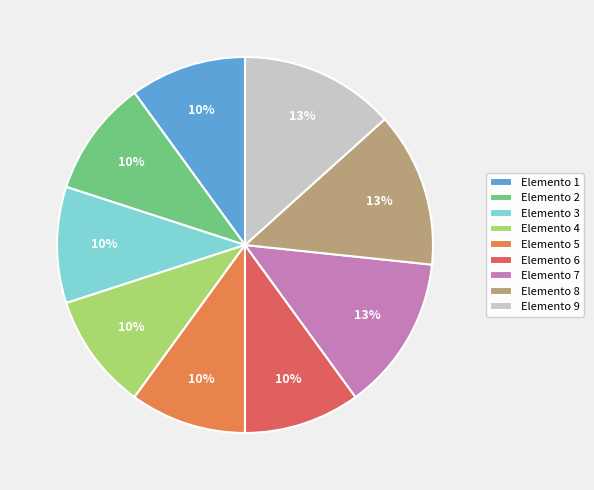

Between Elemento 3 and Elemento 7, which is larger?

Elemento 7